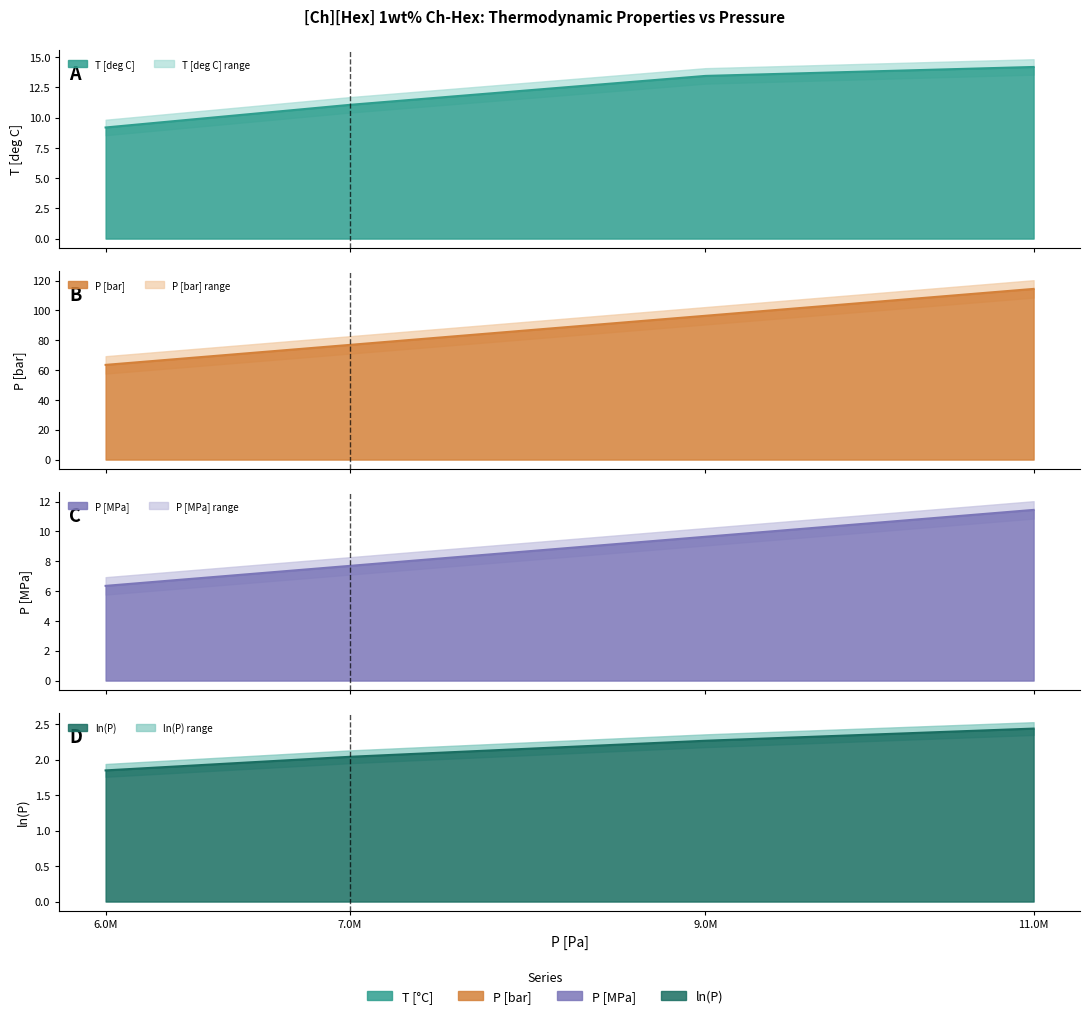

True or false: T [deg C] and ln(P) cross at least once.

False